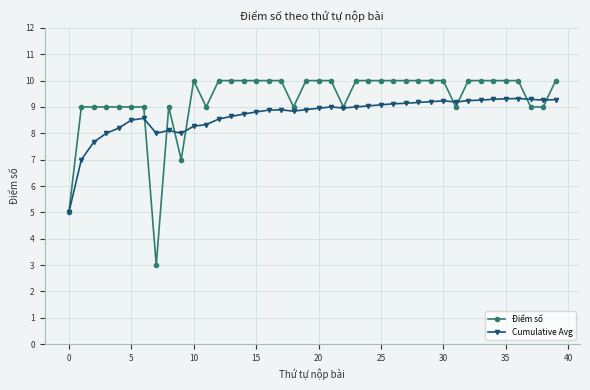

True or false: Cumulative Avg has more than 2 points higher than both neighbors.

True